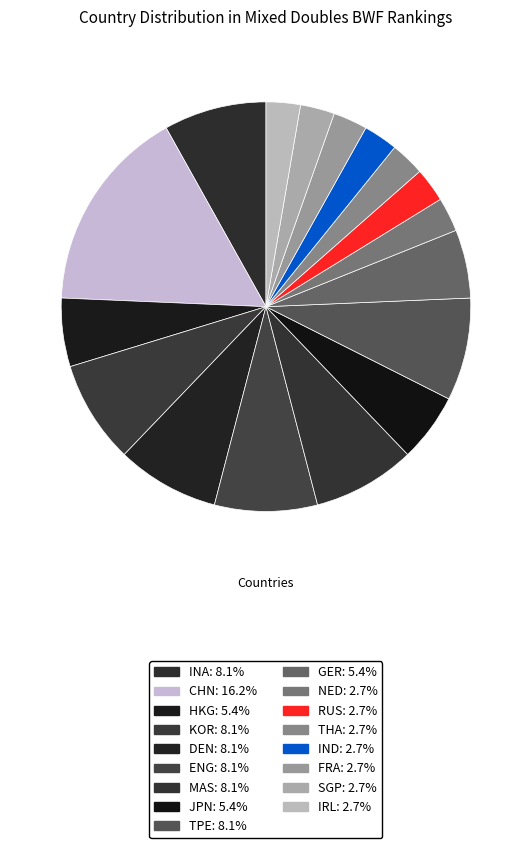

Does NED account for over 50% of the chart?

No